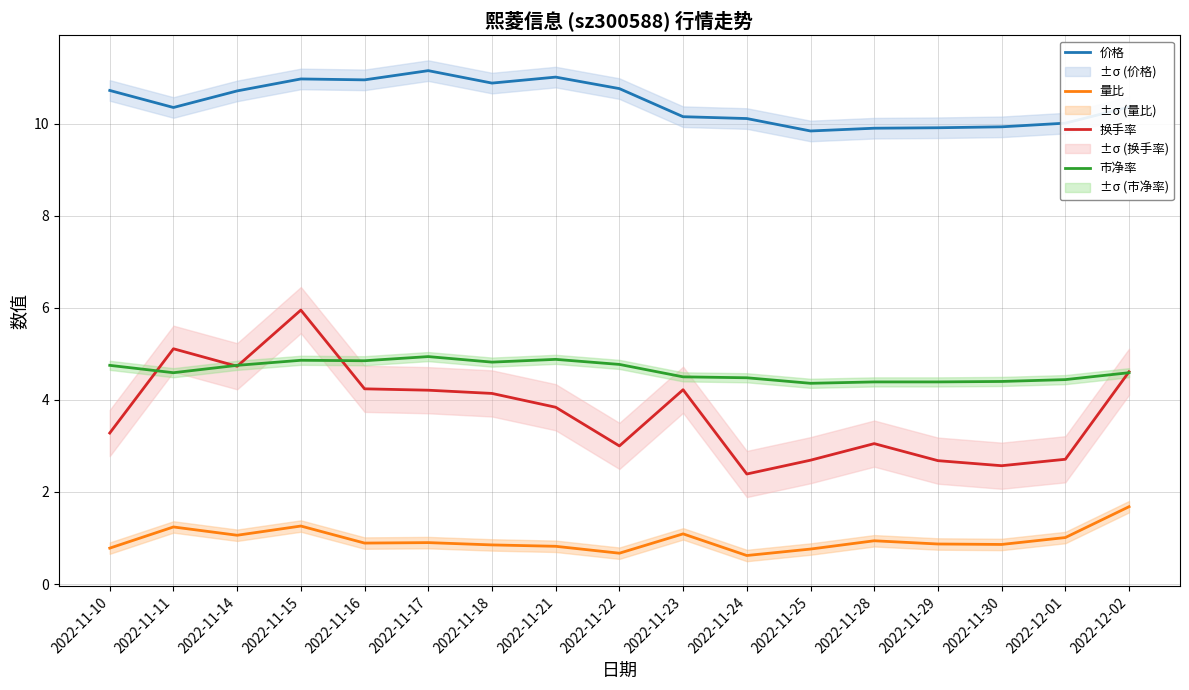

What is the value of the 量比 point at the 16th from the left?

1.0